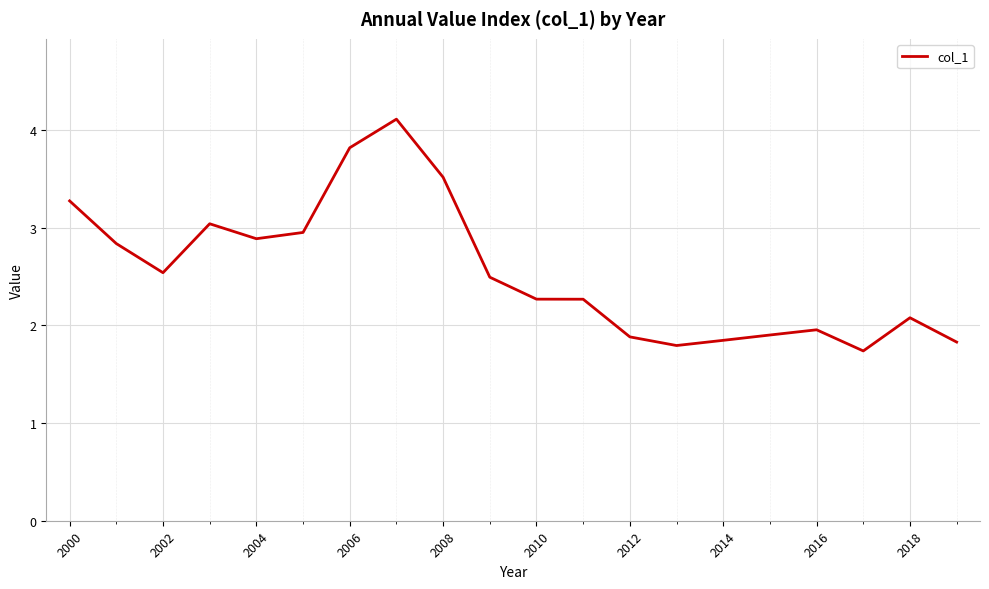

What is the greatest value displayed?

4.1